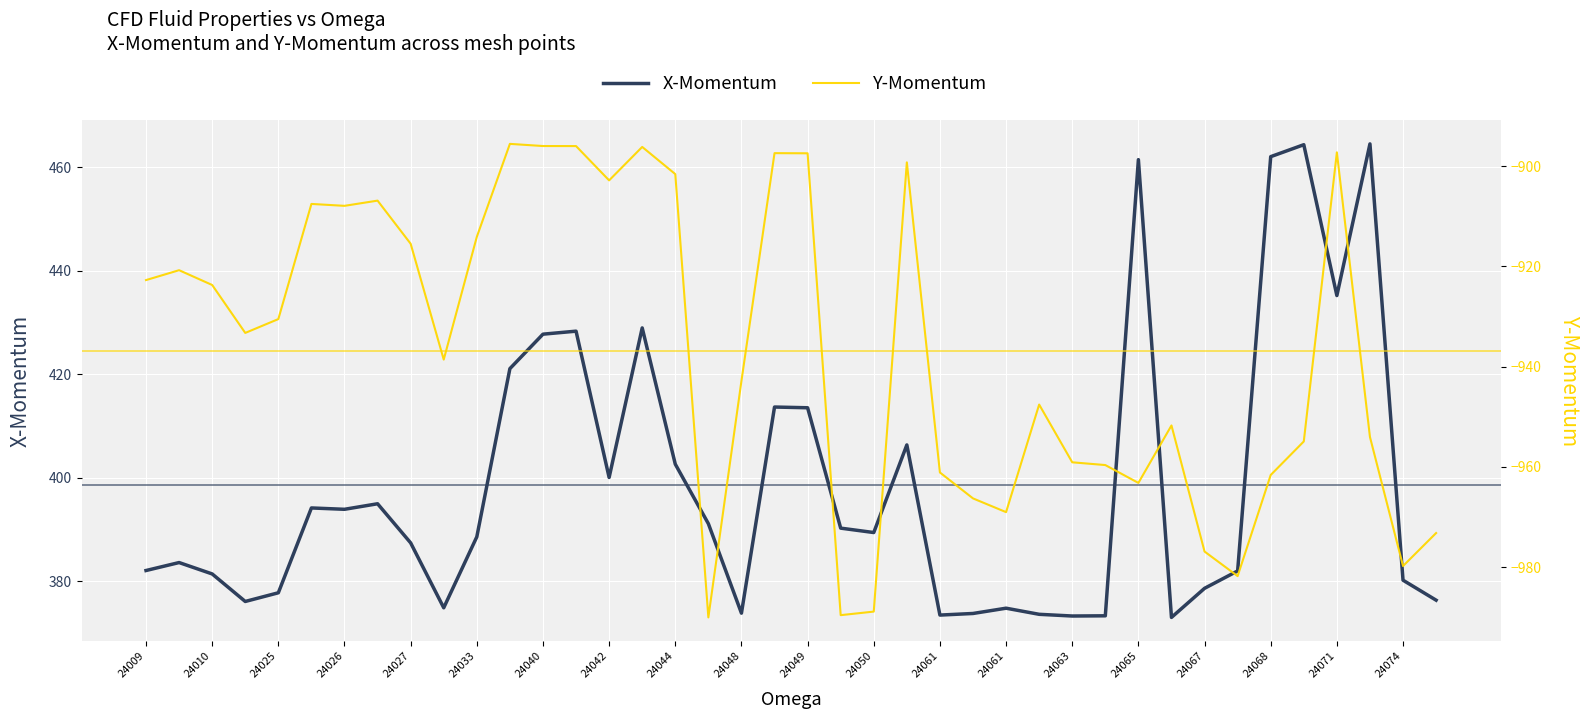

How many interior local peaks does the X-Momentum series have?

11